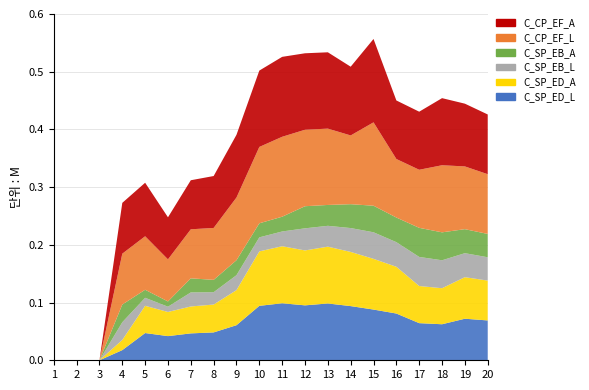

Reading right to left, transcribe all the data shown in this chart.

C_SP_ED_L: 20=0.1	19=0.1	18=0.1	17=0.1	16=0.1	15=0.1	14=0.1	13=0.1	12=0.1	11=0.1	10=0.1	9=0.1	8=0.0	7=0.0	6=0.0	5=0.0	4=0.0	3=0.0	2=0.0	1=0.0
C_SP_ED_A: 20=0.1	19=0.1	18=0.1	17=0.1	16=0.1	15=0.1	14=0.1	13=0.1	12=0.1	11=0.1	10=0.1	9=0.1	8=0.0	7=0.0	6=0.0	5=0.0	4=0.0	3=0.0	2=0.0	1=0.0
C_SP_EB_L: 20=0.0	19=0.0	18=0.0	17=0.1	16=0.0	15=0.0	14=0.0	13=0.0	12=0.0	11=0.0	10=0.0	9=0.0	8=0.0	7=0.0	6=0.0	5=0.0	4=0.0	3=0.0	2=0.0	1=0.0
C_SP_EB_A: 20=0.0	19=0.0	18=0.0	17=0.1	16=0.0	15=0.0	14=0.0	13=0.0	12=0.0	11=0.0	10=0.0	9=0.0	8=0.0	7=0.0	6=0.0	5=0.0	4=0.0	3=0.0	2=0.0	1=0.0
C_CP_EF_L: 20=0.1	19=0.1	18=0.1	17=0.1	16=0.1	15=0.1	14=0.1	13=0.1	12=0.1	11=0.1	10=0.1	9=0.1	8=0.1	7=0.1	6=0.1	5=0.1	4=0.1	3=0.0	2=0.0	1=0.0
C_CP_EF_A: 20=0.1	19=0.1	18=0.1	17=0.1	16=0.1	15=0.1	14=0.1	13=0.1	12=0.1	11=0.1	10=0.1	9=0.1	8=0.1	7=0.1	6=0.1	5=0.1	4=0.1	3=0.0	2=0.0	1=0.0